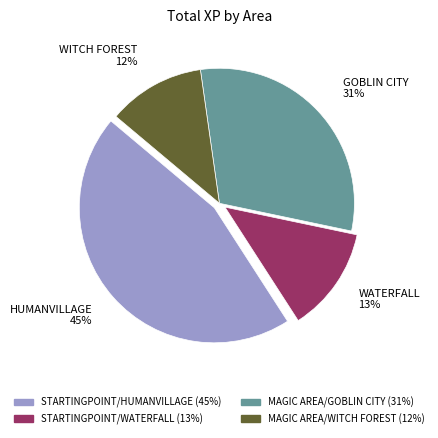

Is there any slice that represents more than half of the pie?

No